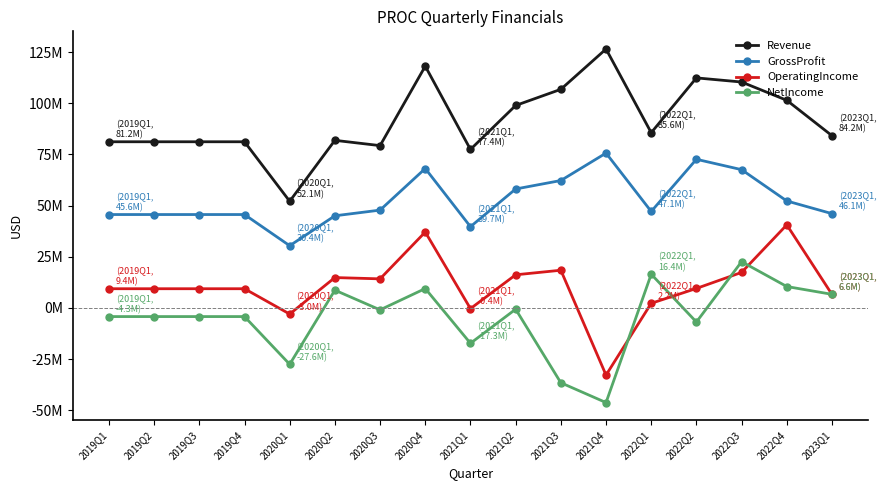

What is the spread (max minus min) of values at 2022Q2?

119339000